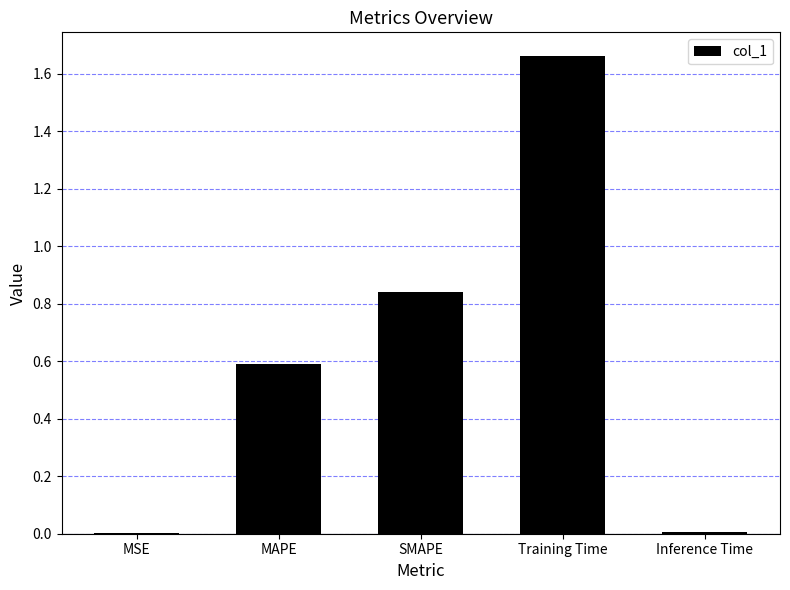

What is the average value?

0.6